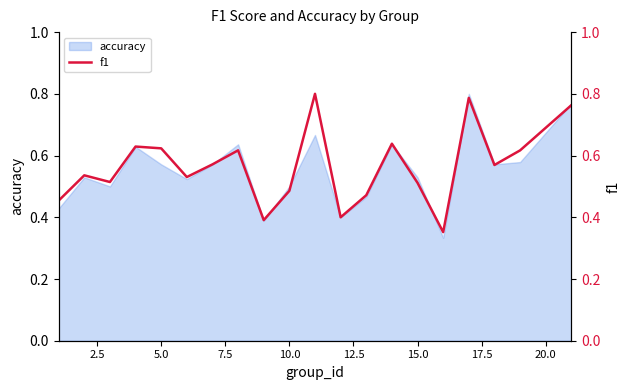

True or false: accuracy has a value of 0.5 at 10.0.

True